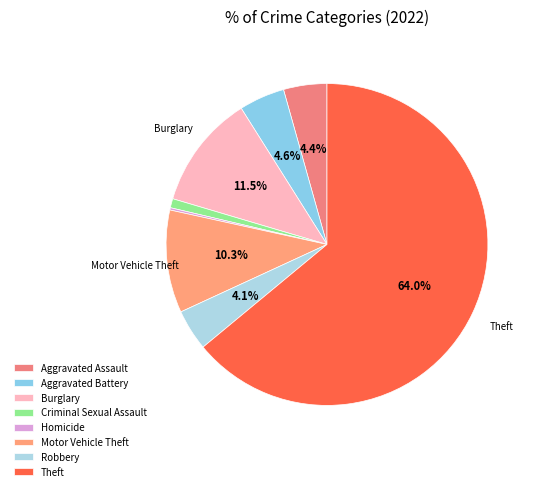

To the nearest percent, what is the average slice percentage?

12%